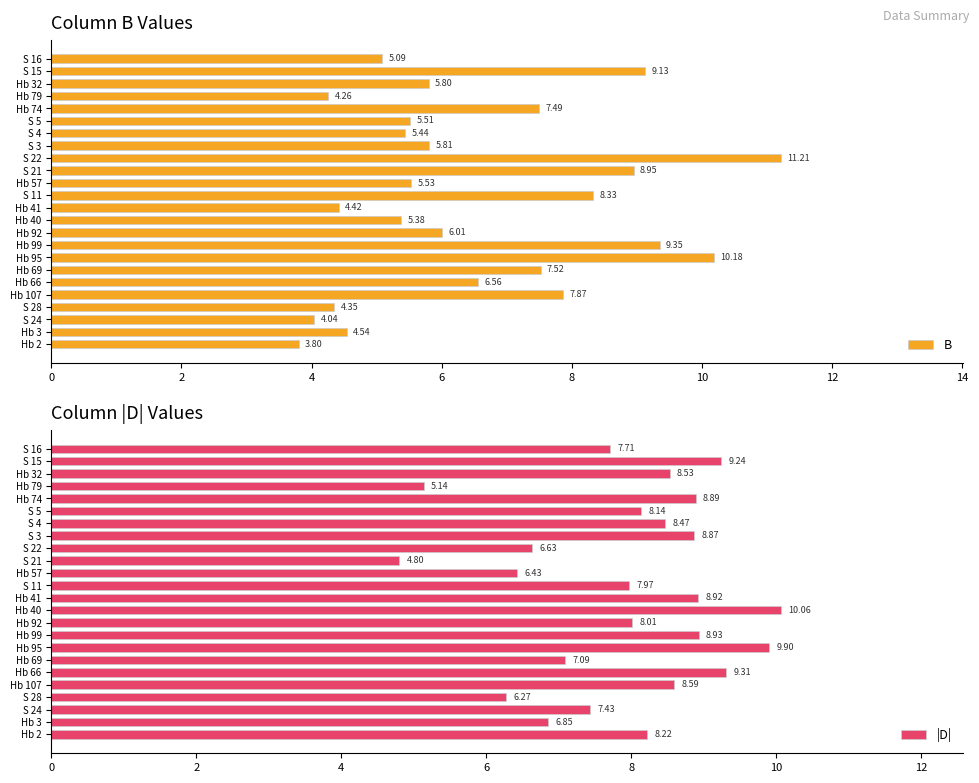

Rank the categories by B value from highest to lowest.

S 22, Hb 95, Hb 99, S 15, S 21, S 11, Hb 107, Hb 69, Hb 74, Hb 66, Hb 92, S 3, Hb 32, Hb 57, S 5, S 4, Hb 40, S 16, Hb 3, Hb 41, S 28, Hb 79, S 24, Hb 2